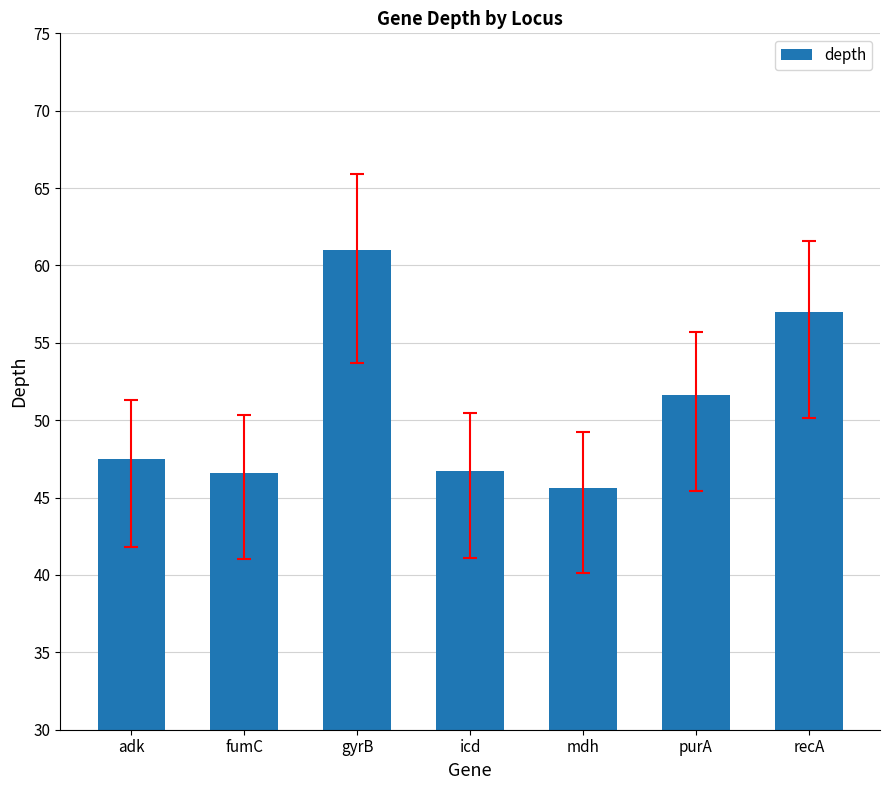

At which label does the data first exceed 47?

adk